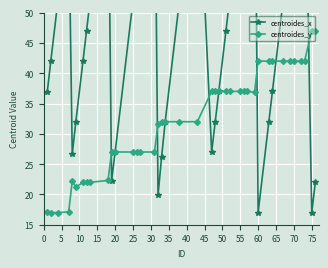

True or false: centroides_y has more than 0 points higher than both neighbors.

True